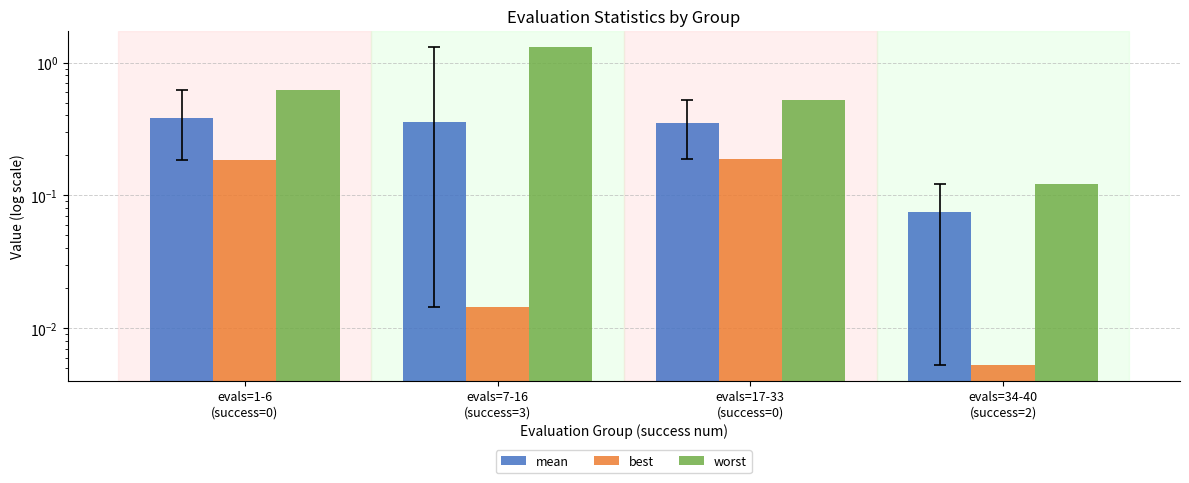

What is the value of the best bar at the 3rd from the left?

0.2